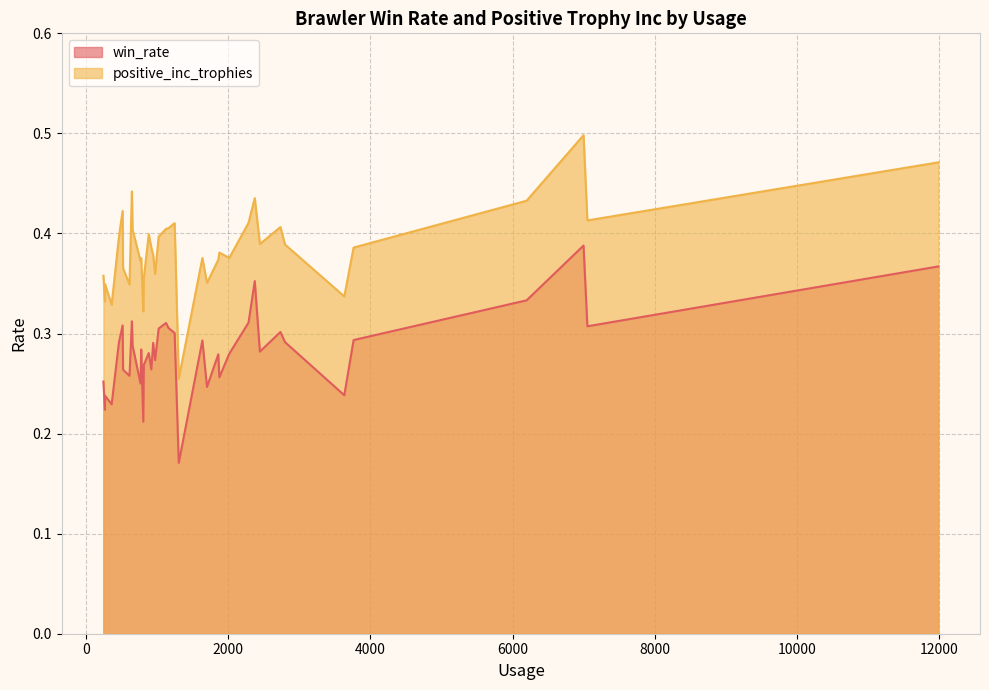

How many interior local valleys does the positive_inc_trophies series have?

13